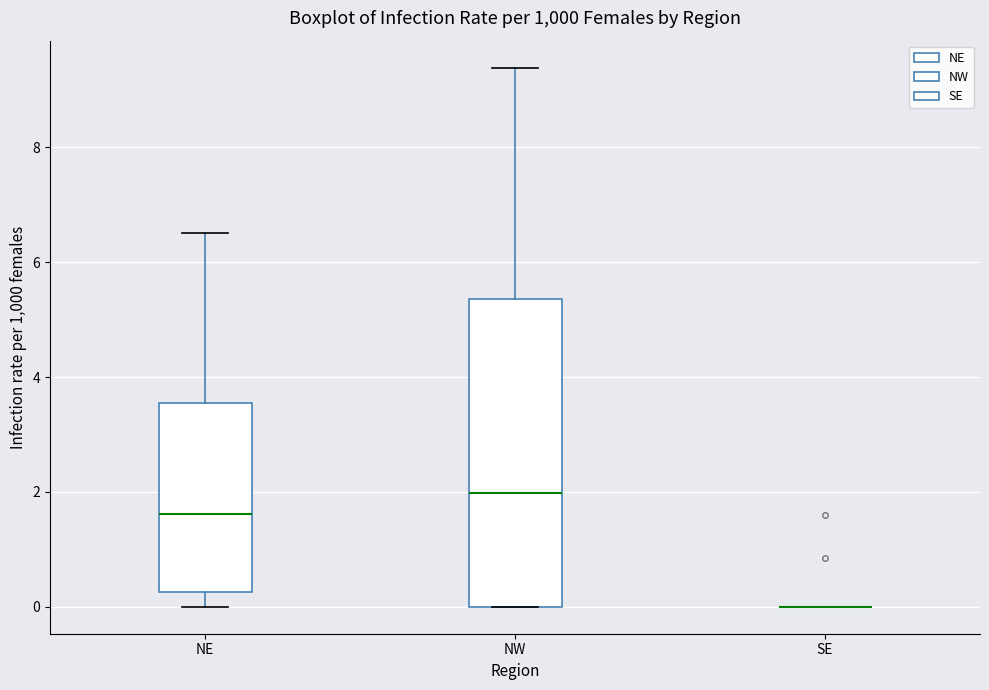

Reading left to right, transcribe this box plot: for each box, give where its median line is, the range the box spans, and where its two whiskers end, as read against the y-axis. The values are not printed on the chart, so give them approximately, as read against the axis.

NE: median 1.6, box 0.2 to 3.6, whiskers 0.0 to 6.6
NW: median 2.0, box 0.0 to 5.4, whiskers 0.0 to 9.4
SE: box collapsed to a line at 0.0, whiskers 0.0 to 0.0